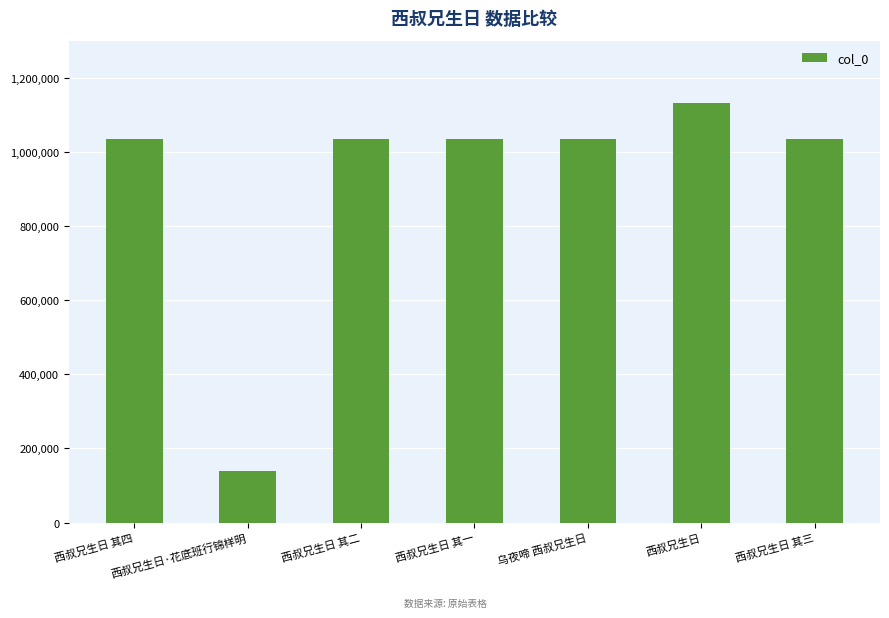

What position from the left is 西叔兄生日 其三?

7